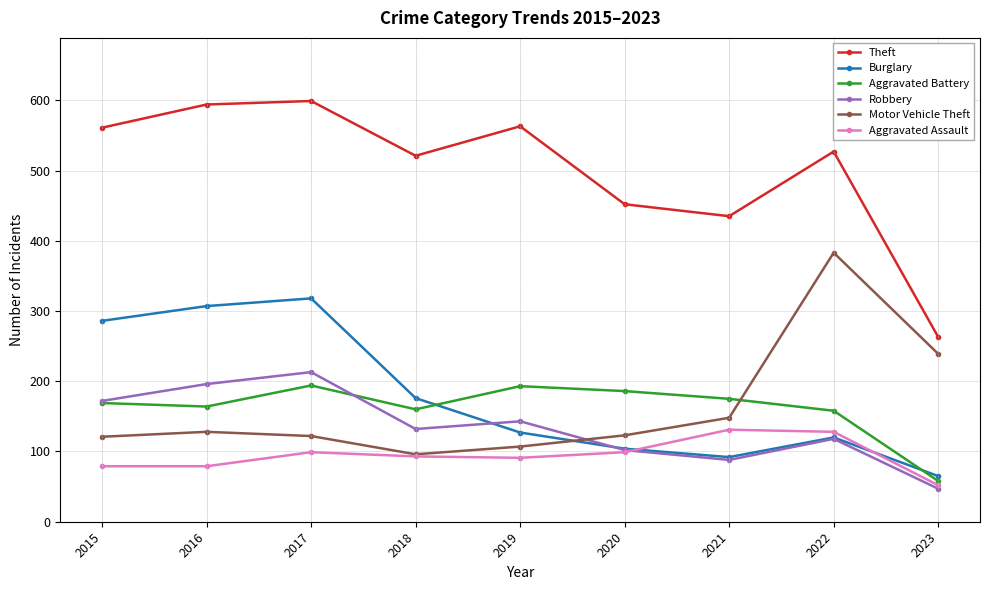

Which series changed the most between 2019 and 2021?

Theft